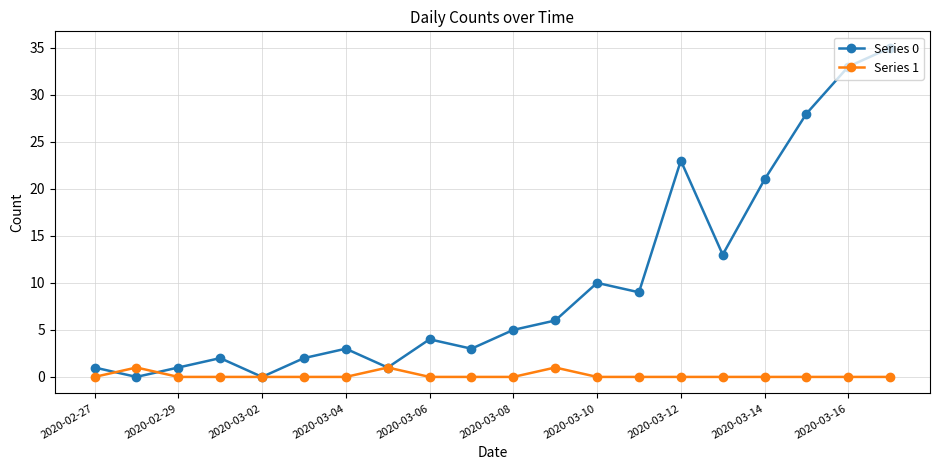

Which series has the largest total across all categories?

Series 0